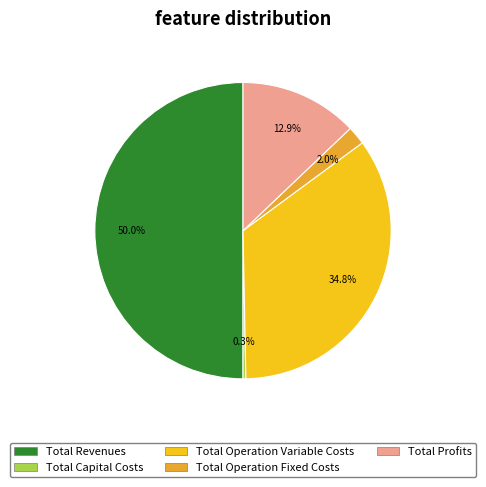

Which category has the smallest portion of the pie?

Total Capital Costs